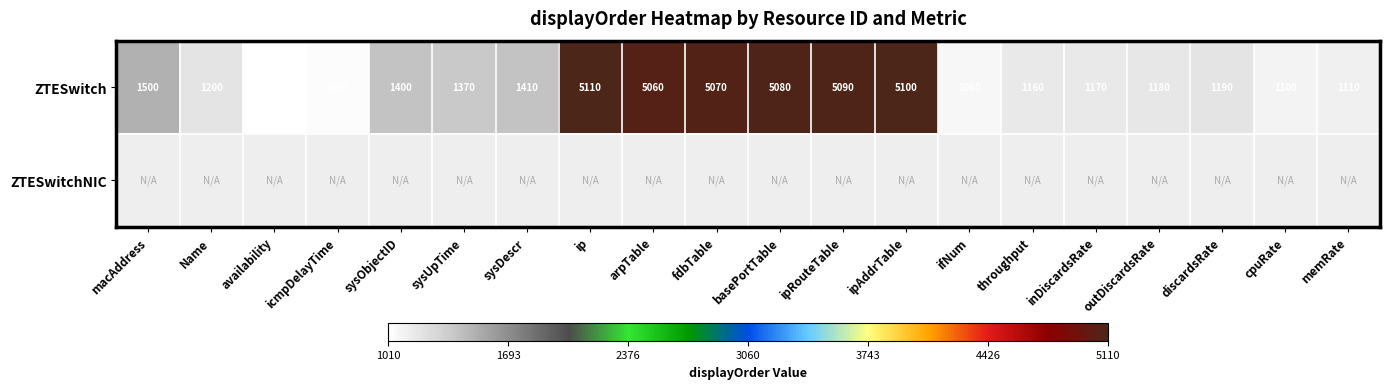

What is the sum of all ZTESwitch values?

47400